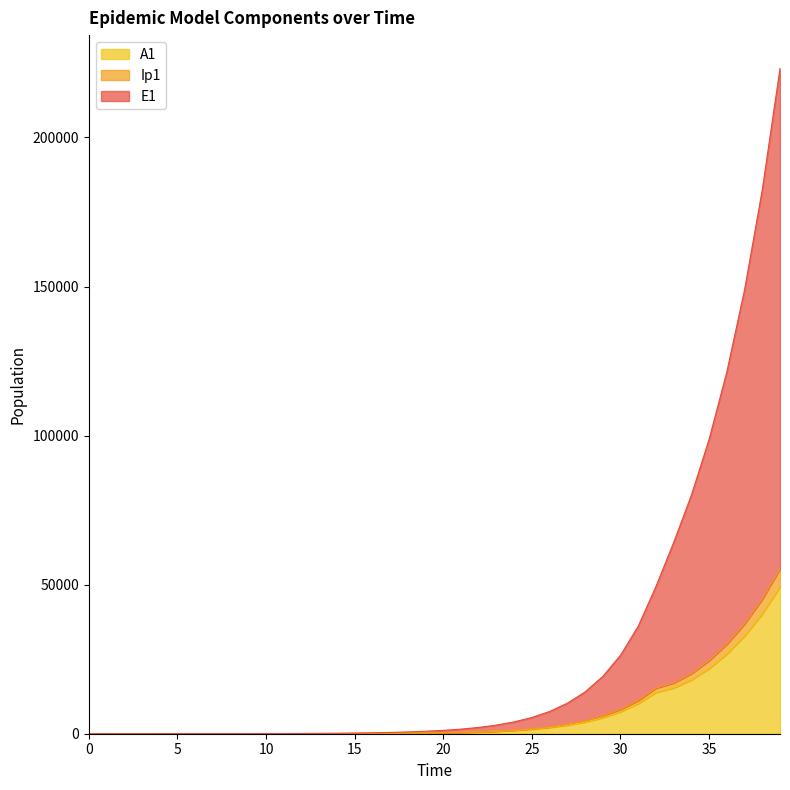

What is the value of the A1 point at the 9th from the left?

7.0